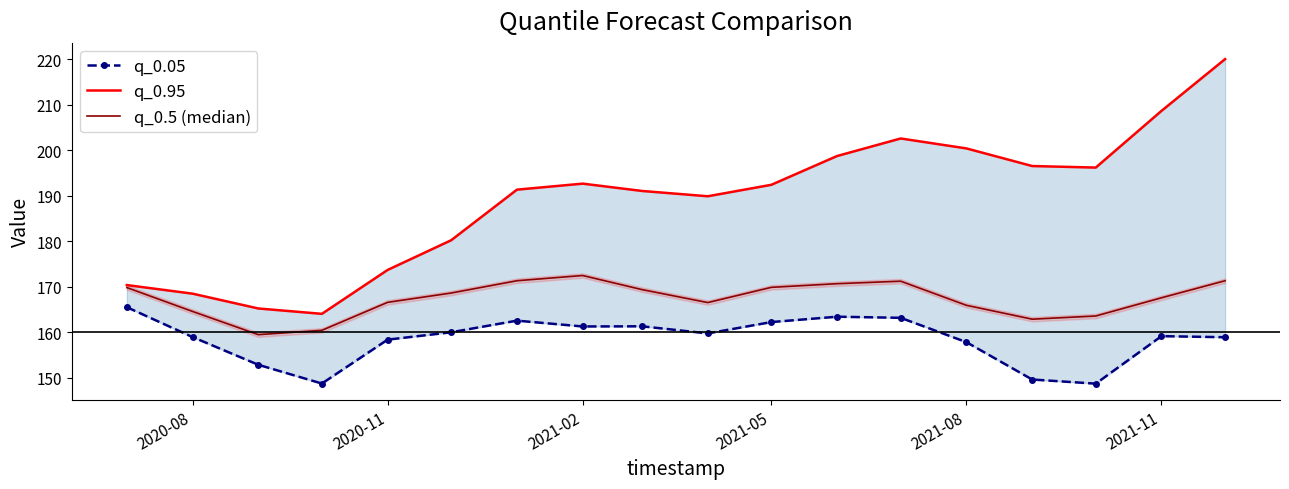

True or false: q_0.05 and q_0.95 cross at least once.

False